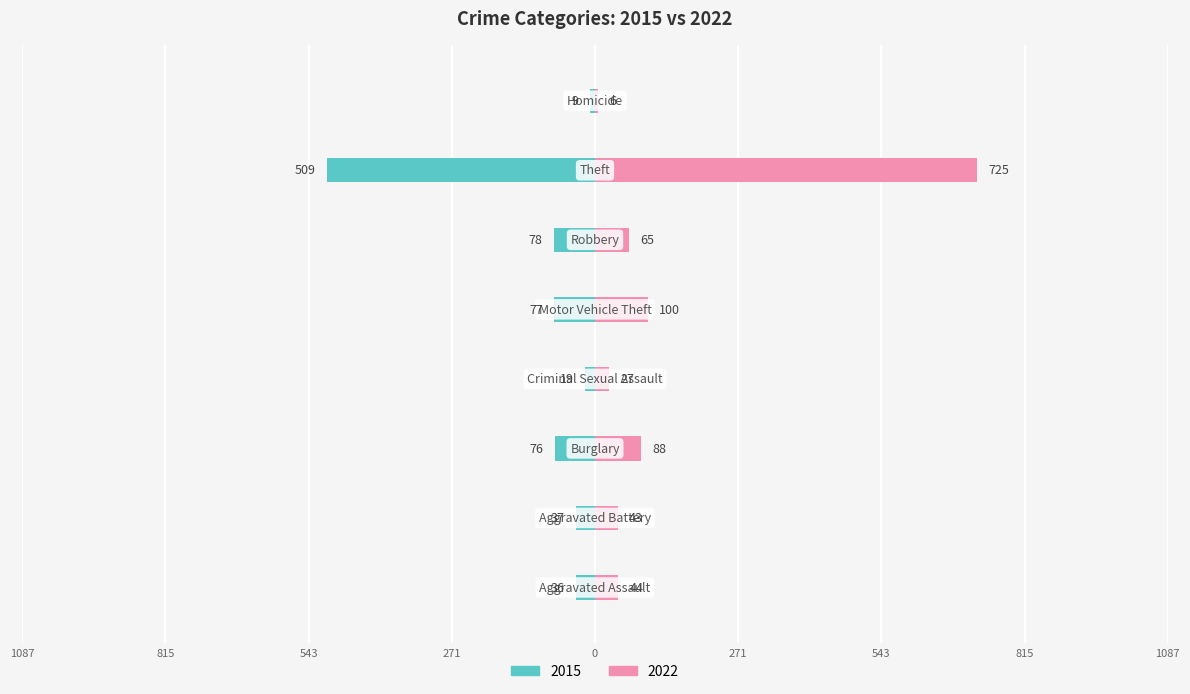

What is the difference between the 2015 values at Aggravated Assault and Criminal Sexual Assault?

17